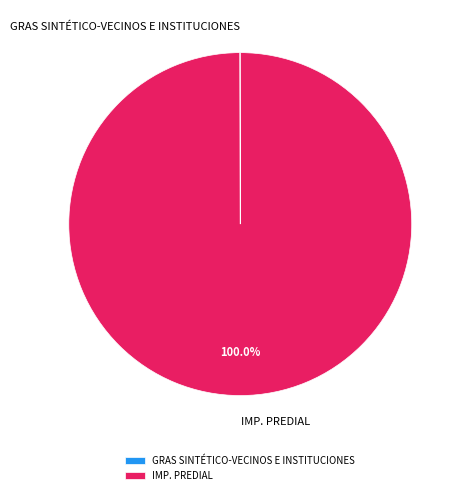

To the nearest percent, what portion does IMP. PREDIAL represent?

100%